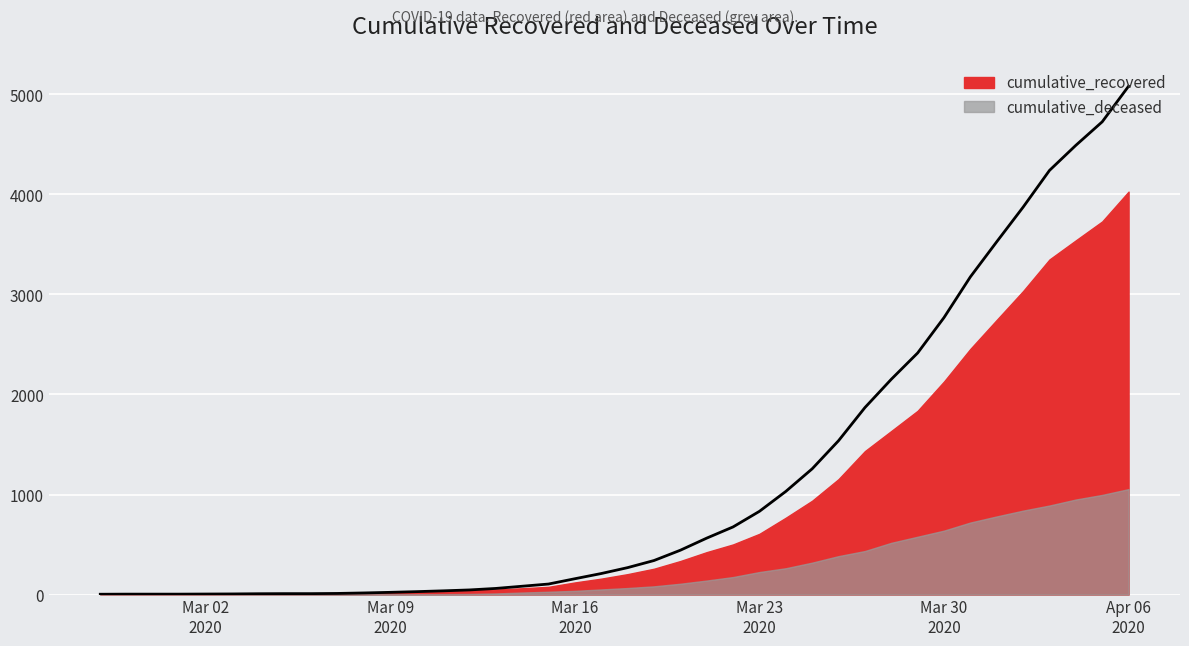

What is the ratio of the value at 2020-03-09 to the value at 2020-02-29?

5.5